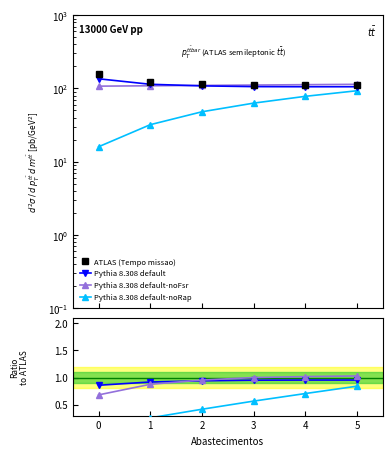

True or false: Tempo util [h] and Tempo de missao [h] cross at least once.

False